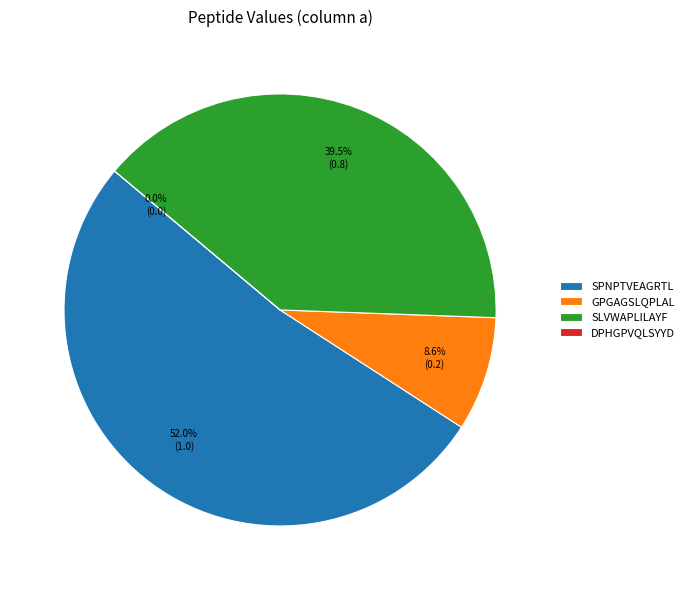

Which category accounts for the majority?

SPNPTVEAGRTL